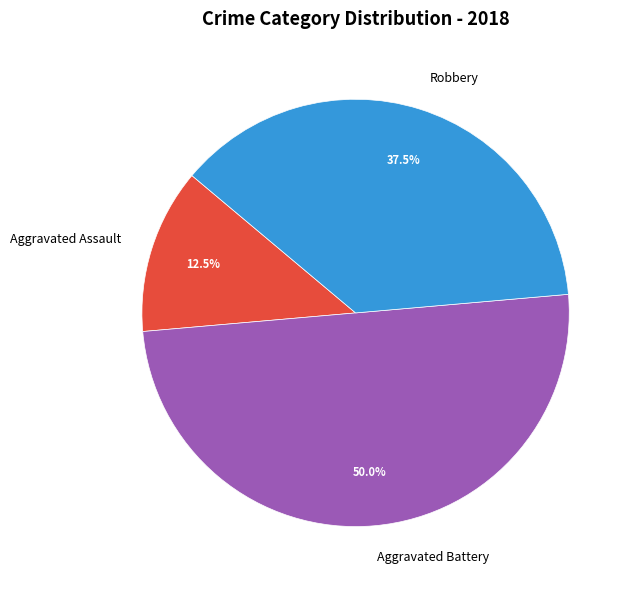

Is it true that Aggravated Battery is 50% of the pie?

True